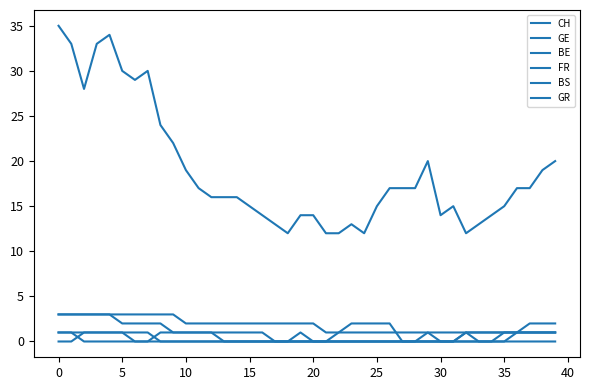

How many lines are shown in the chart?

6